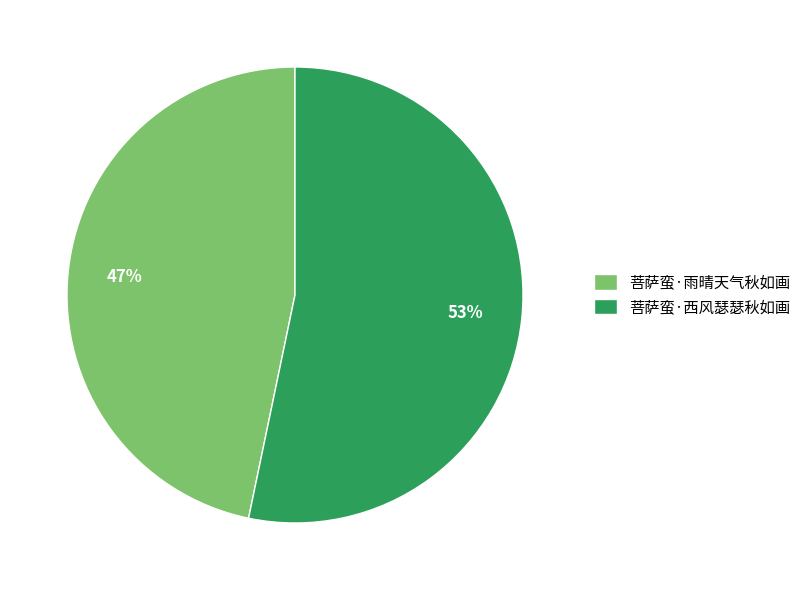

To the nearest percent, what is the average slice percentage?

50%